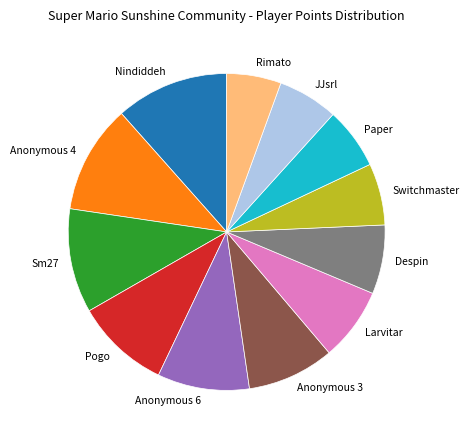

True or false: Larvitar accounts for 7% of the total.

True